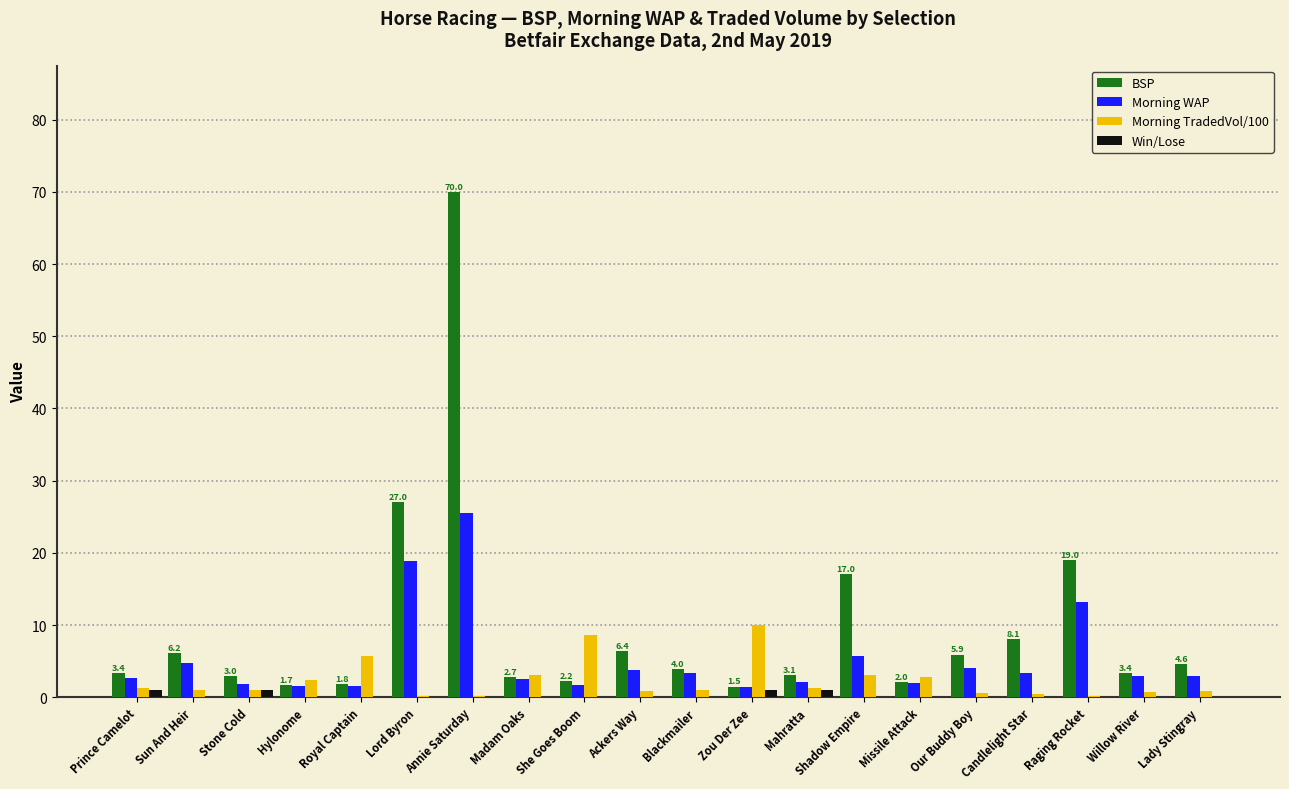

What is the sum of all BSP values?

192.9